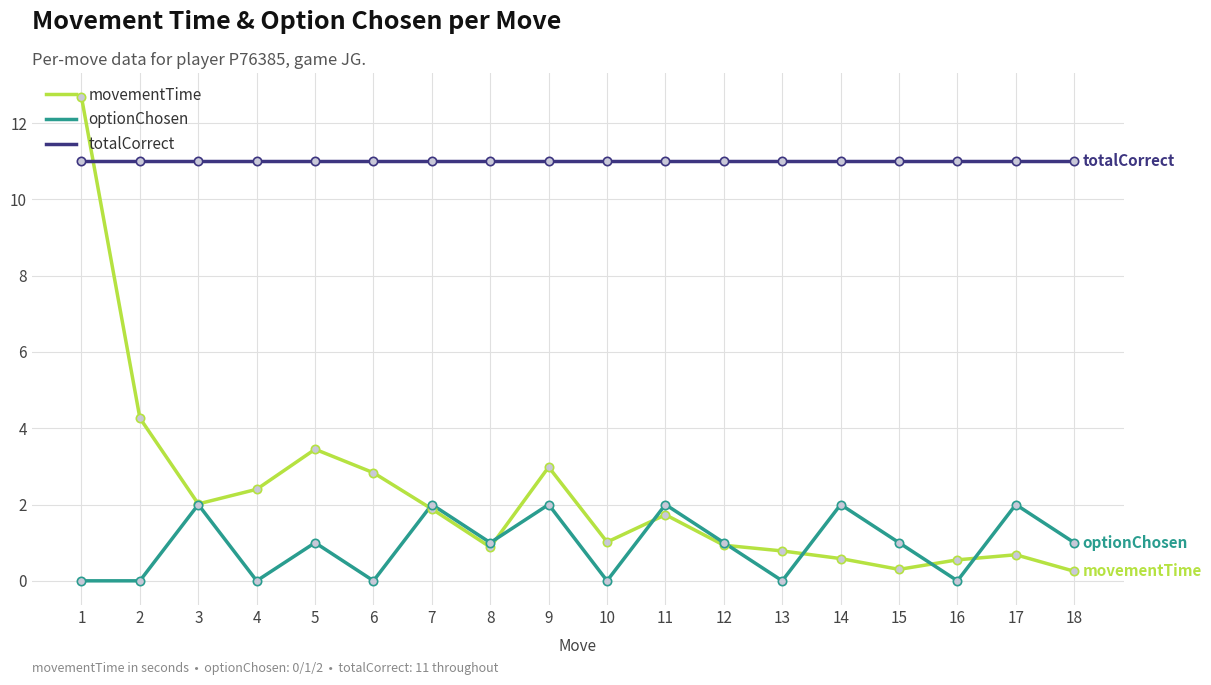

Which series has the largest range (max minus min)?

movementTime